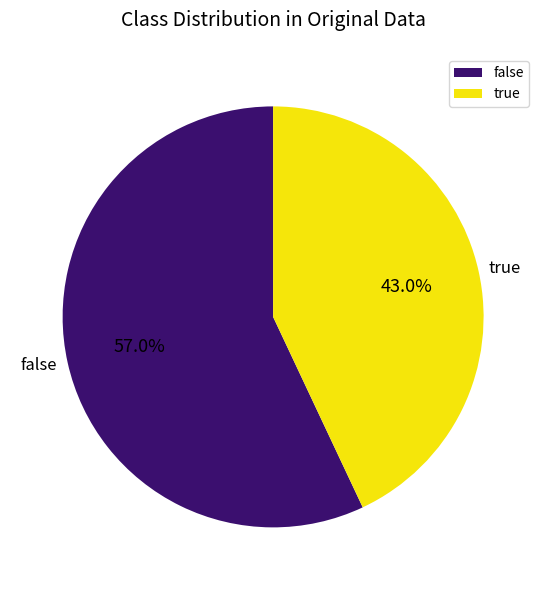

Count the number of slices in the pie.

2